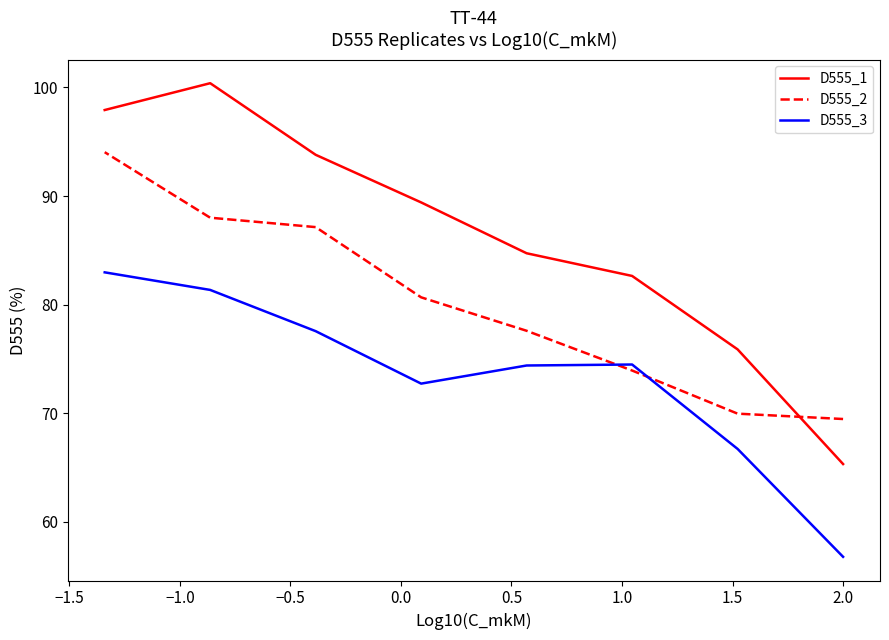

True or false: D555_1 has more than 0 points higher than both neighbors.

True